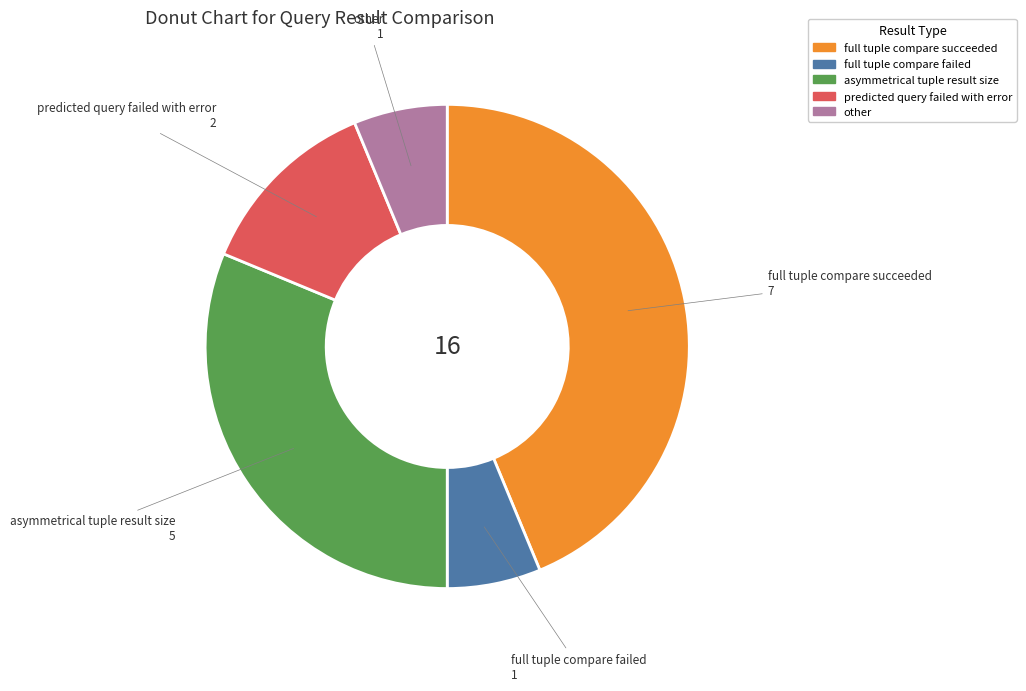

Approximately how many times larger is the value at full tuple compare succeeded compared to predicted query failed with error?

3.5